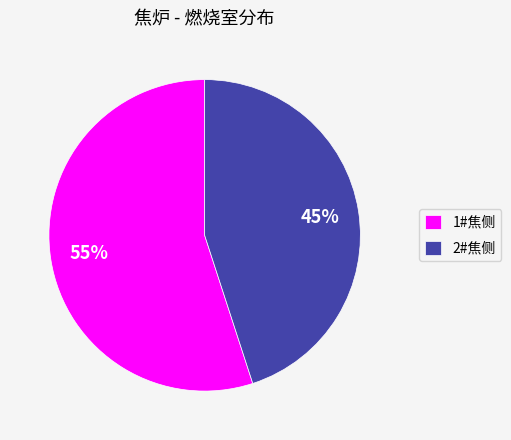

Is there any slice that represents more than half of the pie?

Yes